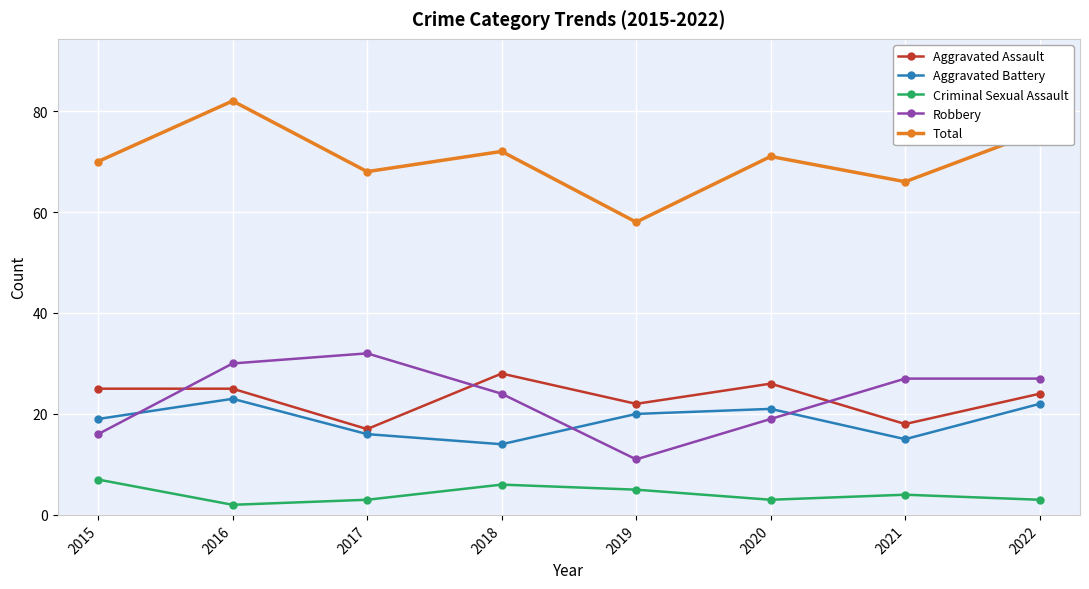

Between 2015 and 2021, which series saw the biggest shift?

Robbery